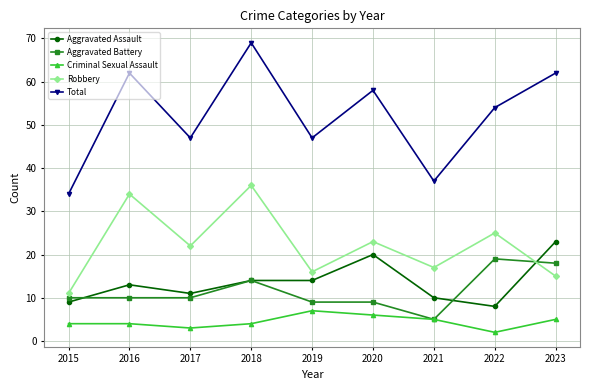

True or false: Aggravated Battery and Total cross at least once.

False